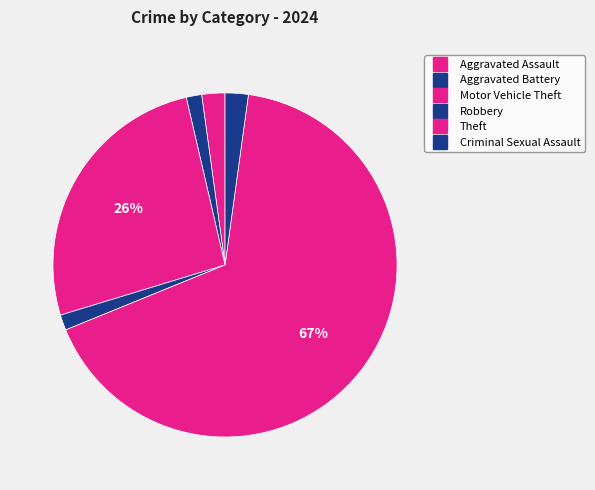

How many slices are in this pie chart?

6